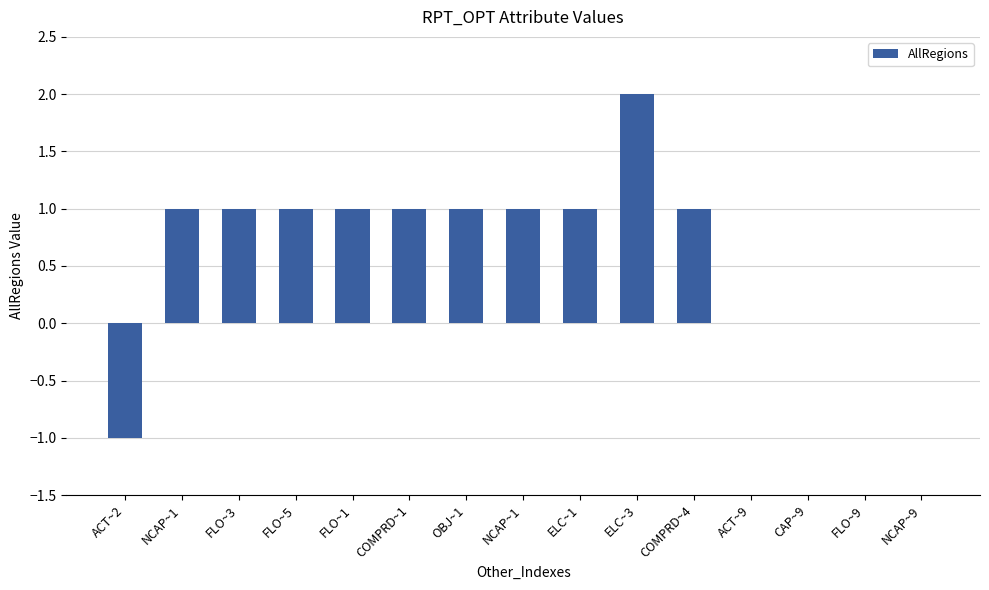

Where does the data first go above 1?

ELC~3